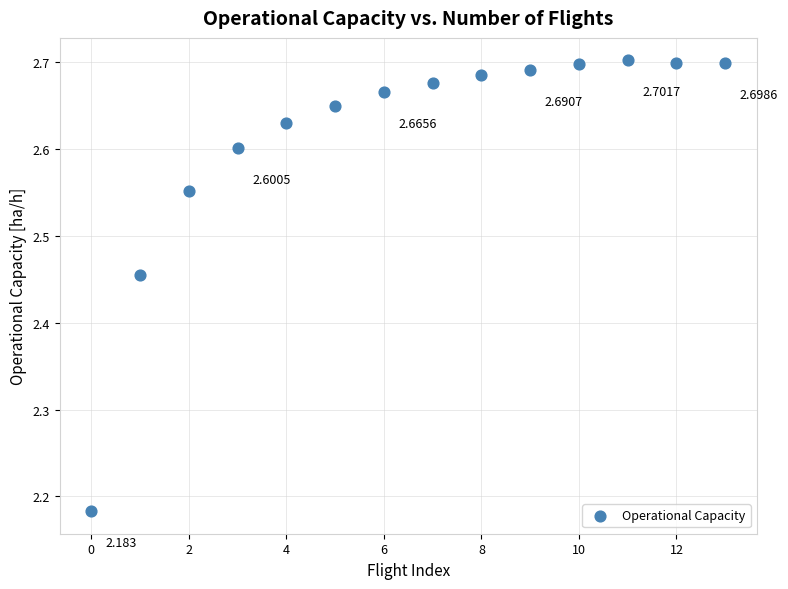

Count the number of points in this scatter plot.

14